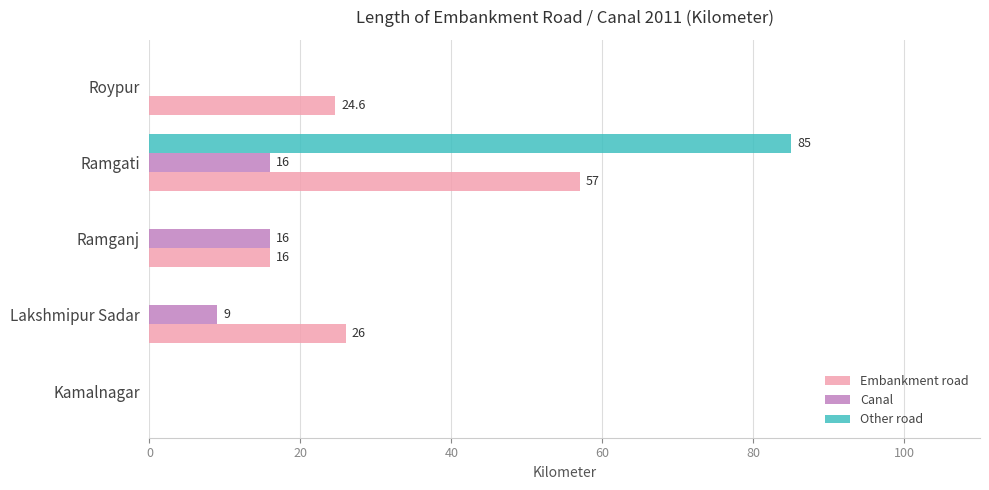

What is the sum of all Canal values?

41.0